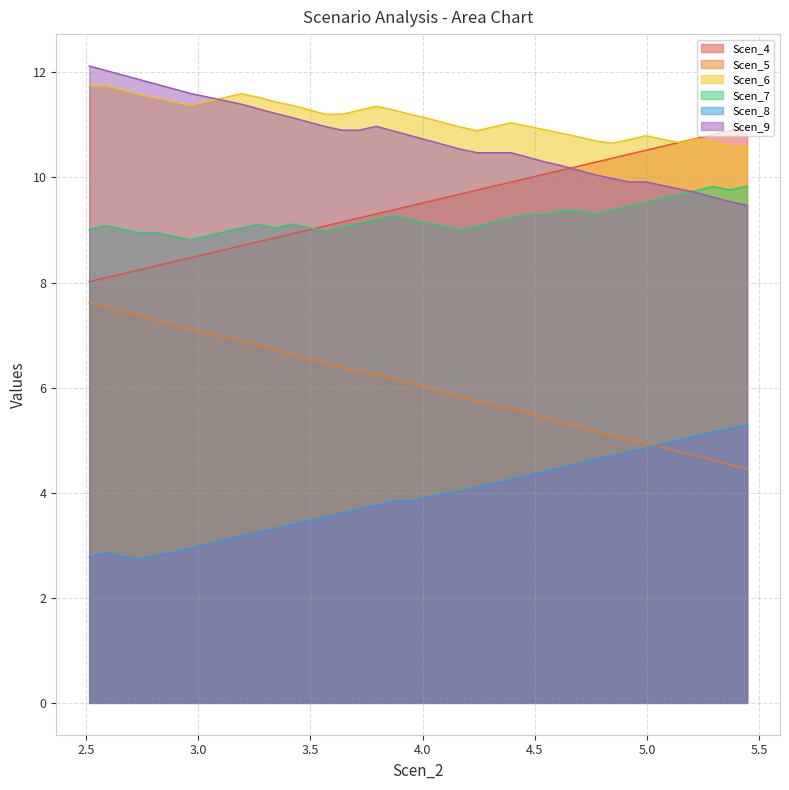

What position from the right is 3.5676200398726254?

26